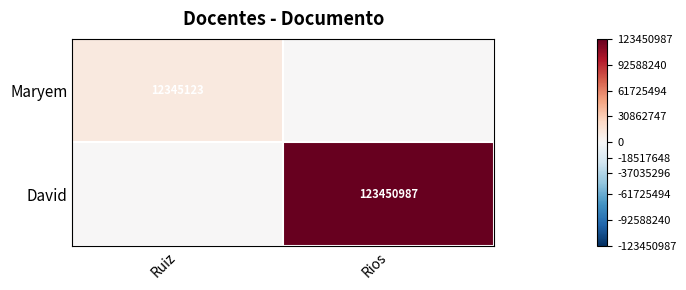

The value of David at Rios is 215377643. True or false?

False